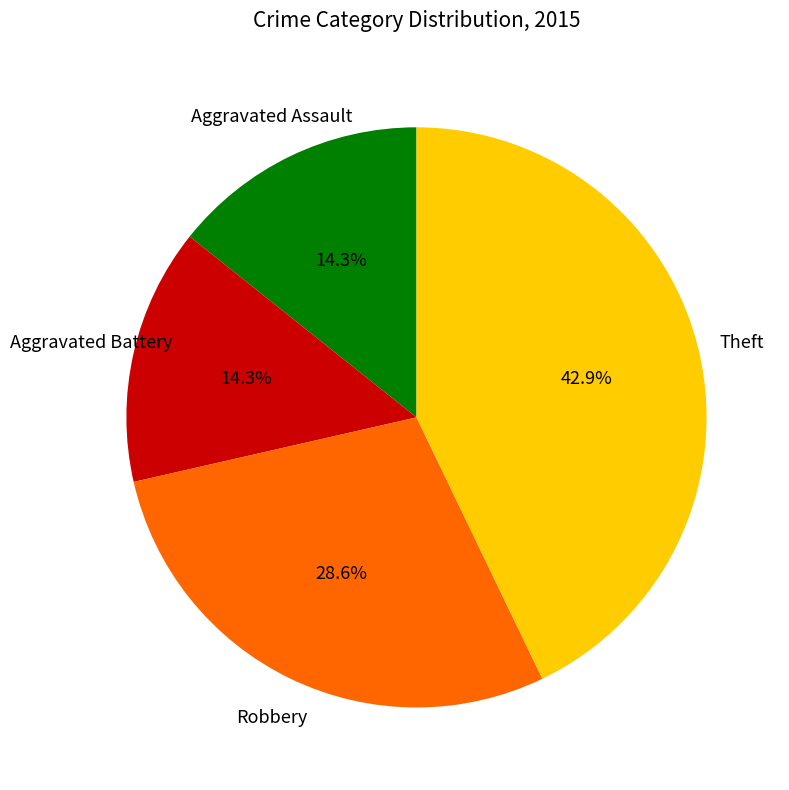

Does any single category account for the majority?

No